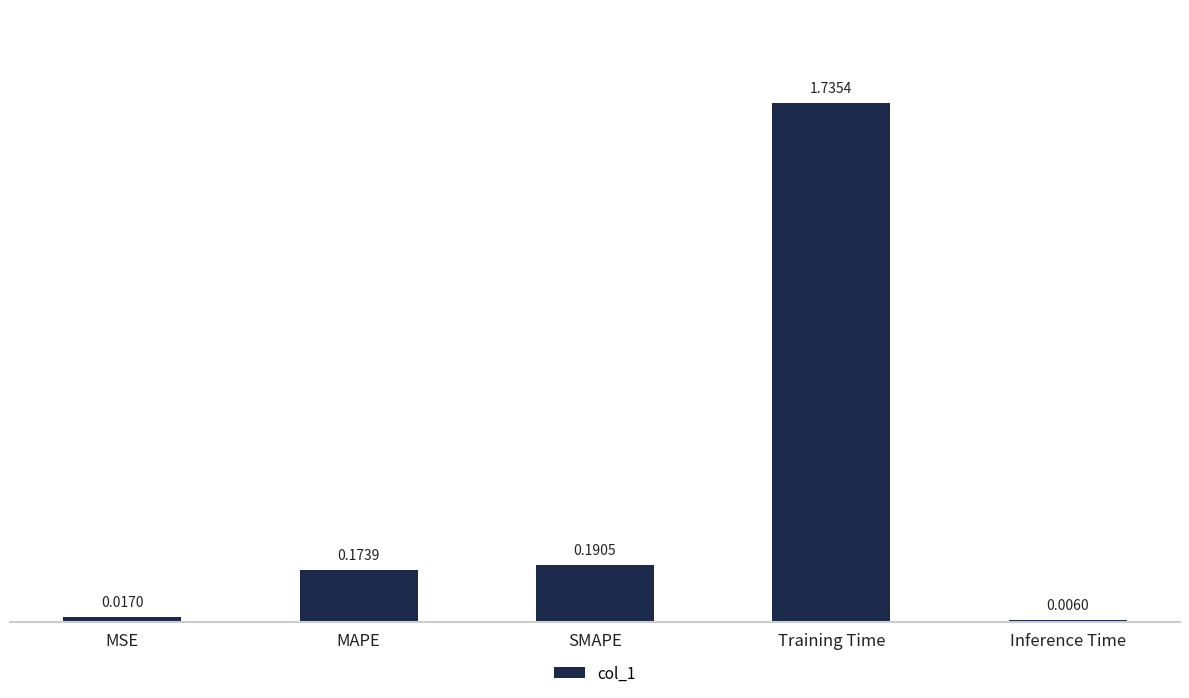

At which category does the chart reach its peak across all series?

Training Time